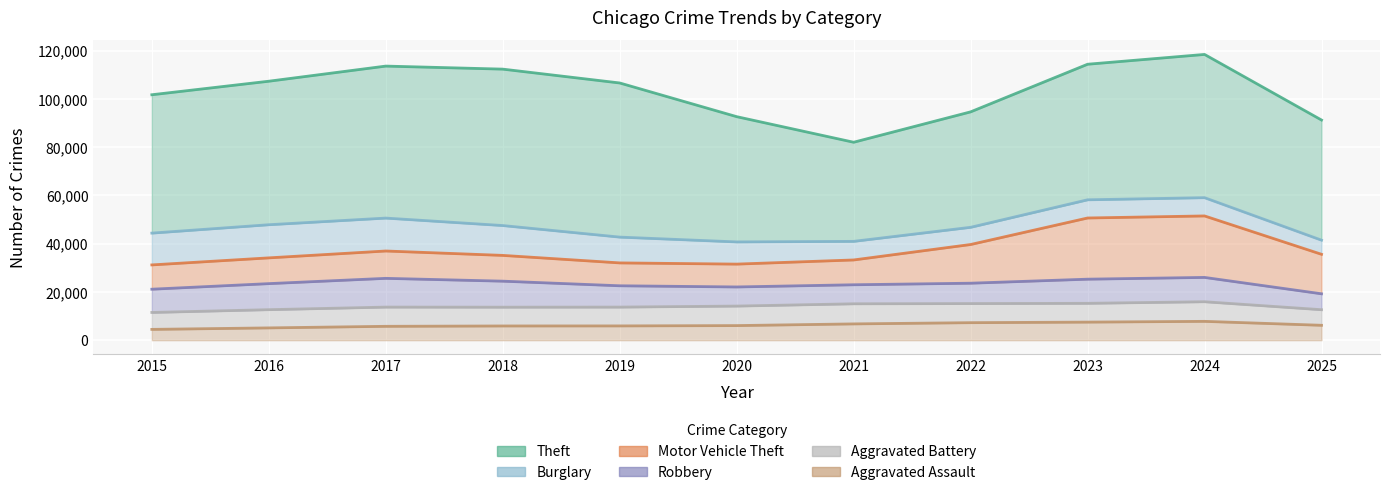

True or false: Burglary has a value of 14289 at 2016.

True